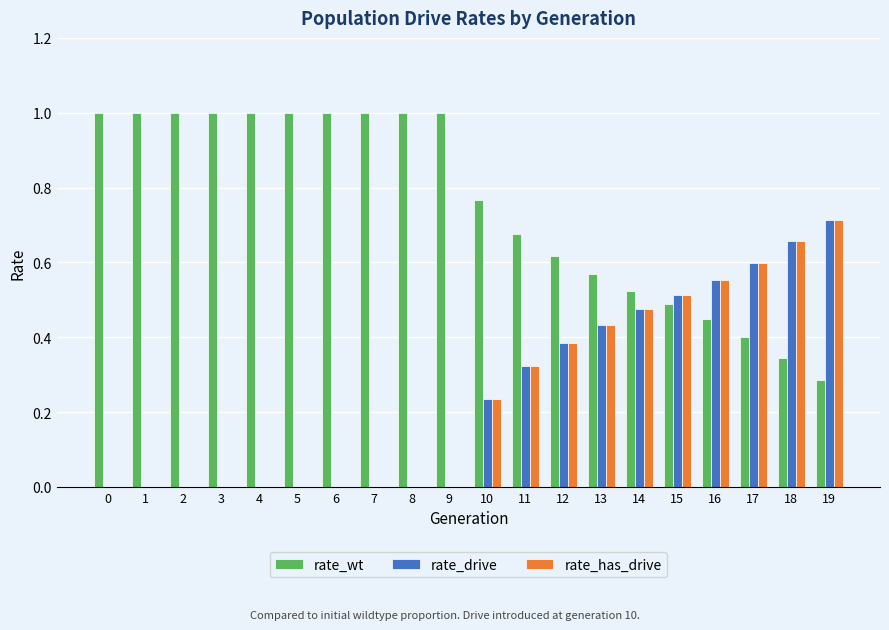

What is the maximum value shown in the chart?

1.0